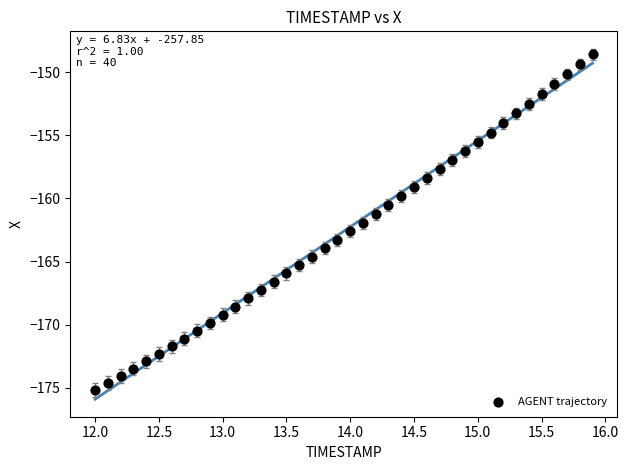

What is the range of X values (max minus min)?

3.9